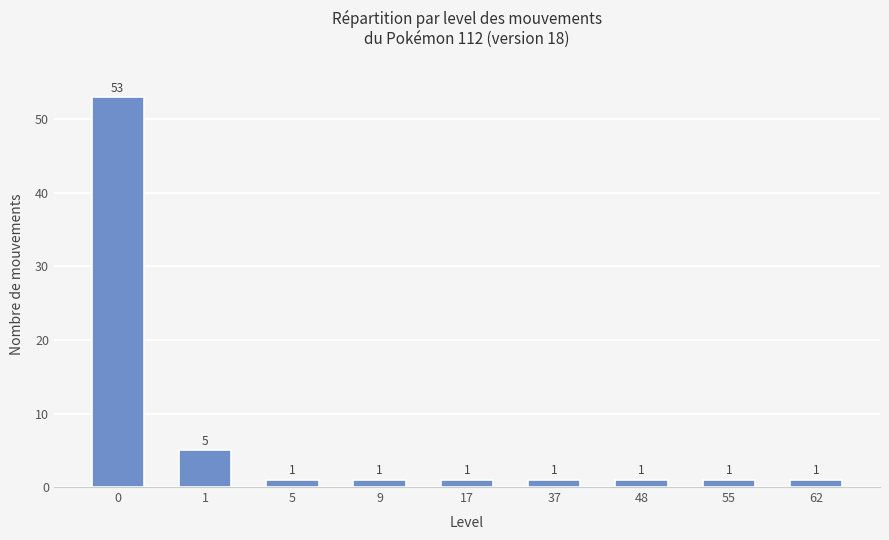

What is the change in value from 0 to 37?

-52